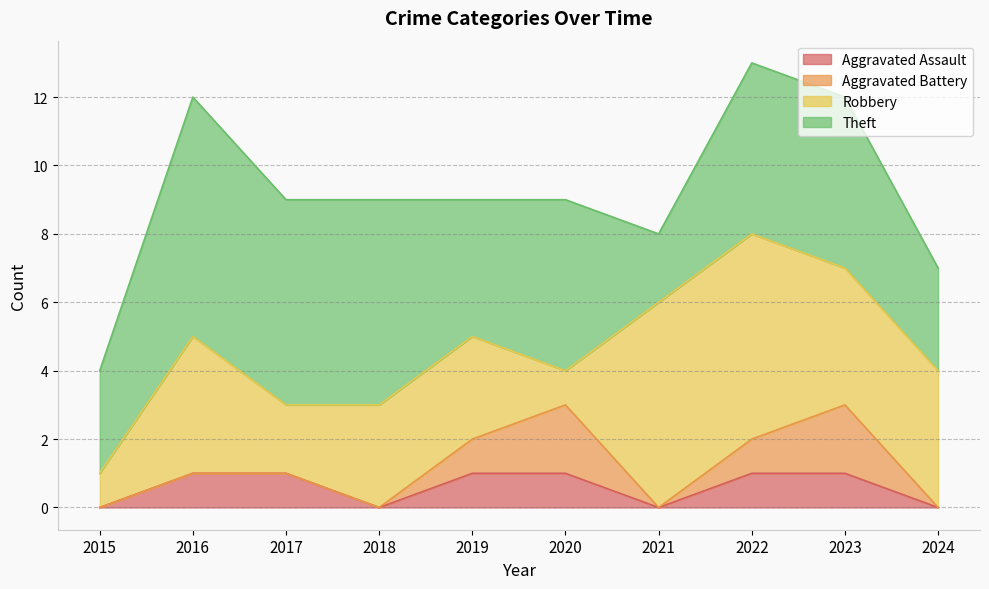

What is the difference between the highest and lowest values at 2017?

6